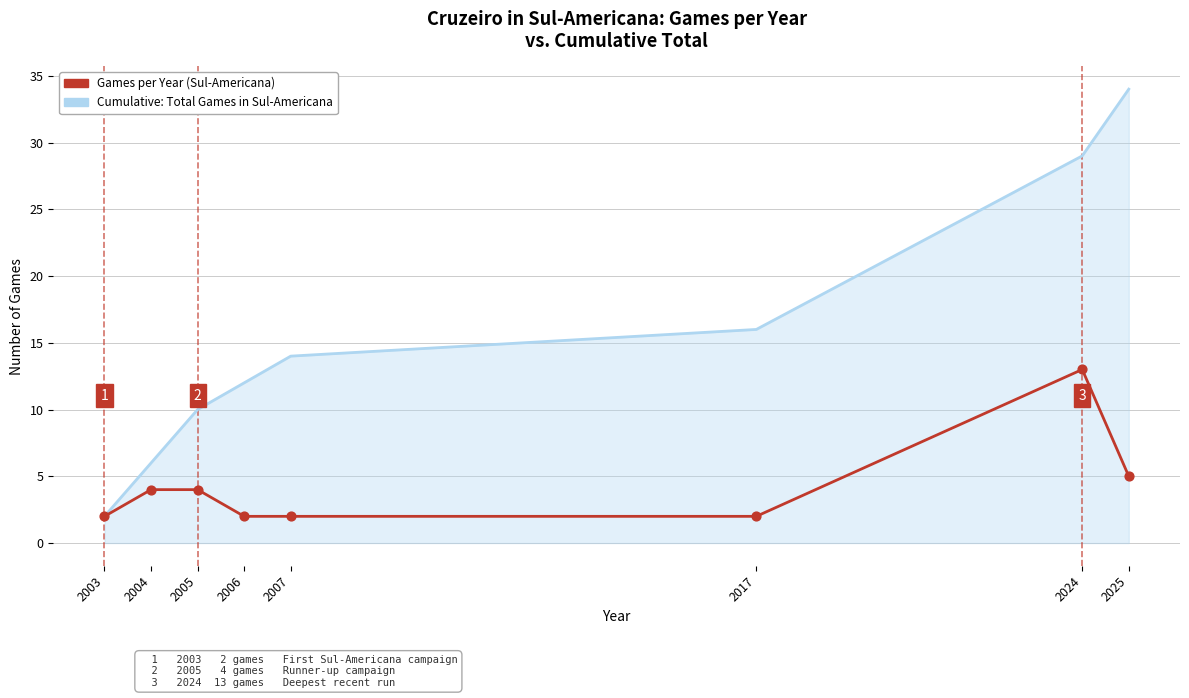

What is the total value across all series at 2005?

14